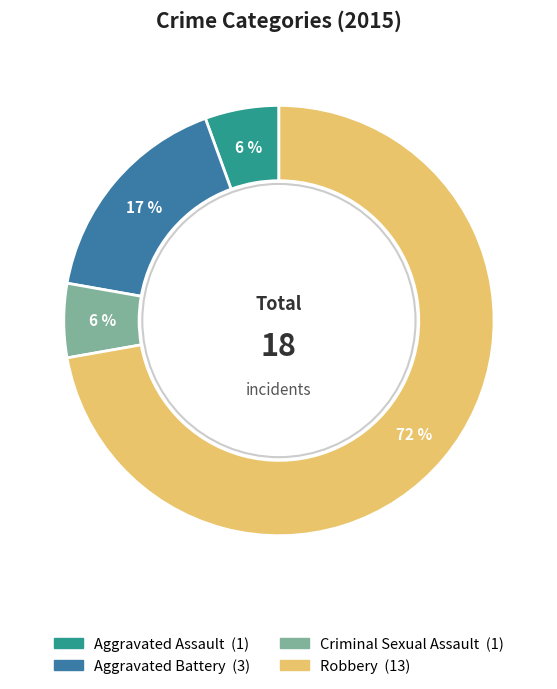

Is it true that Aggravated Assault is 17% of the pie?

False